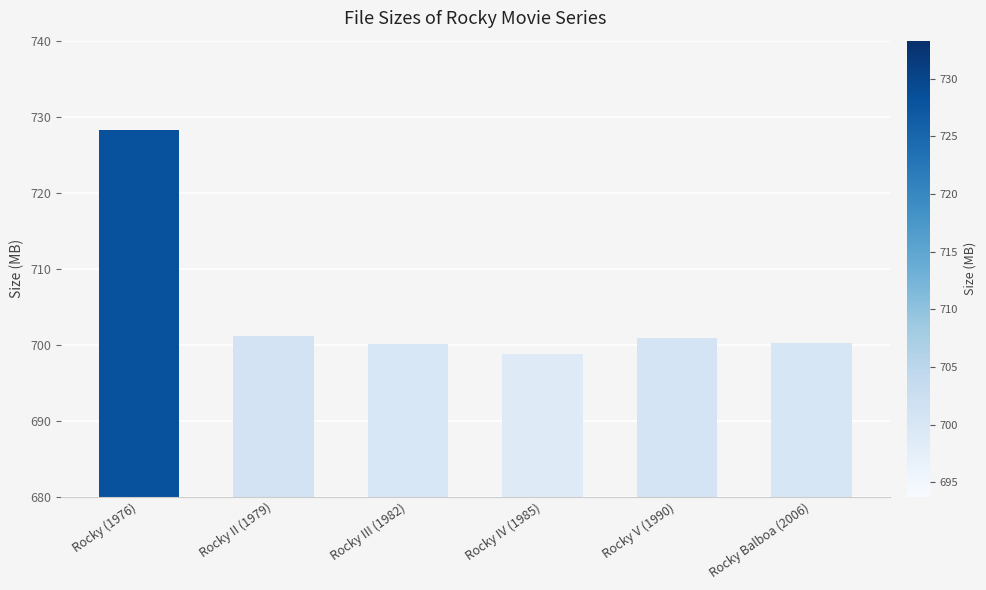

What is the label of the 4th bar from the left?

Rocky IV (1985)